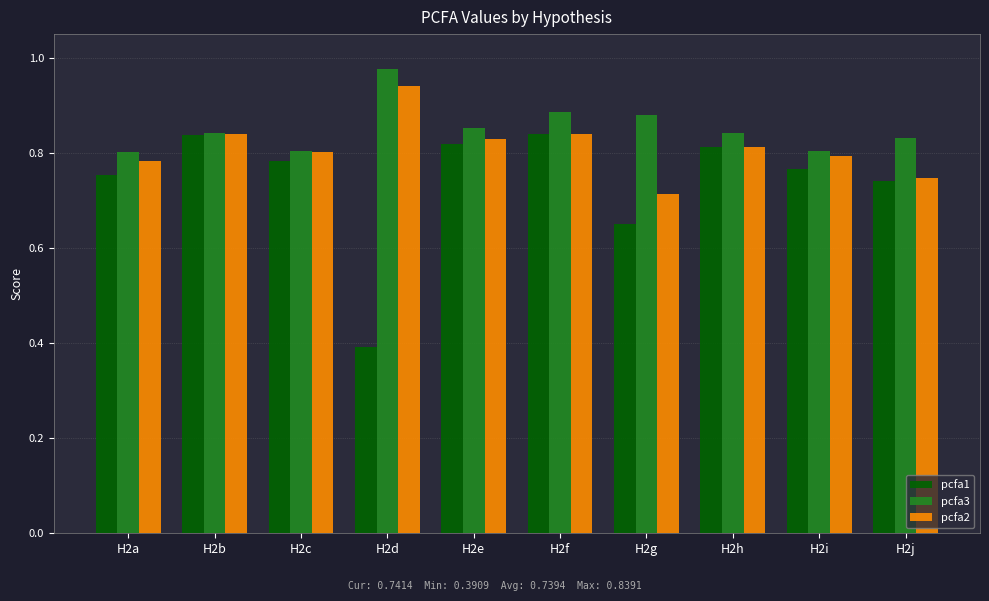

What is the sum of the pcfa1 values at H2h and H2g?

1.5